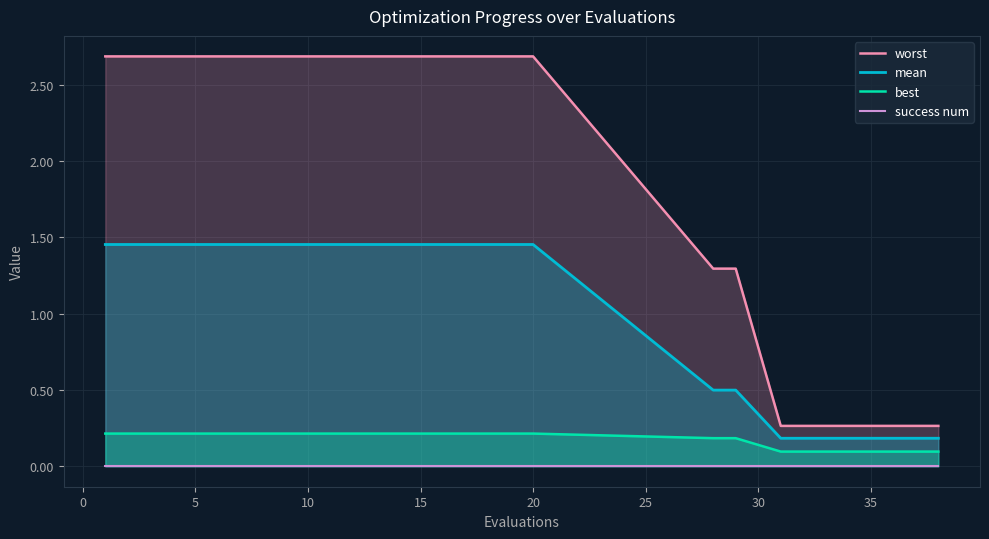

True or false: mean and best cross at least once.

False